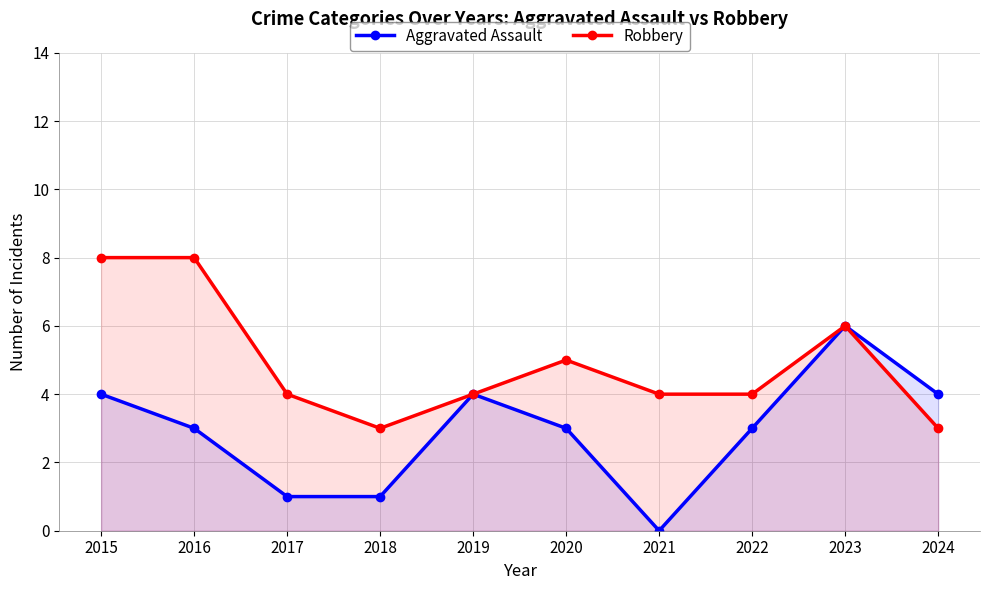

Reading left to right, list all the values displayed in this chart.

Aggravated Assault: 2015=4	2016=3	2017=1	2018=1	2019=4	2020=3	2021=0	2022=3	2023=6	2024=4
Robbery: 2015=8	2016=8	2017=4	2018=3	2019=4	2020=5	2021=4	2022=4	2023=6	2024=3